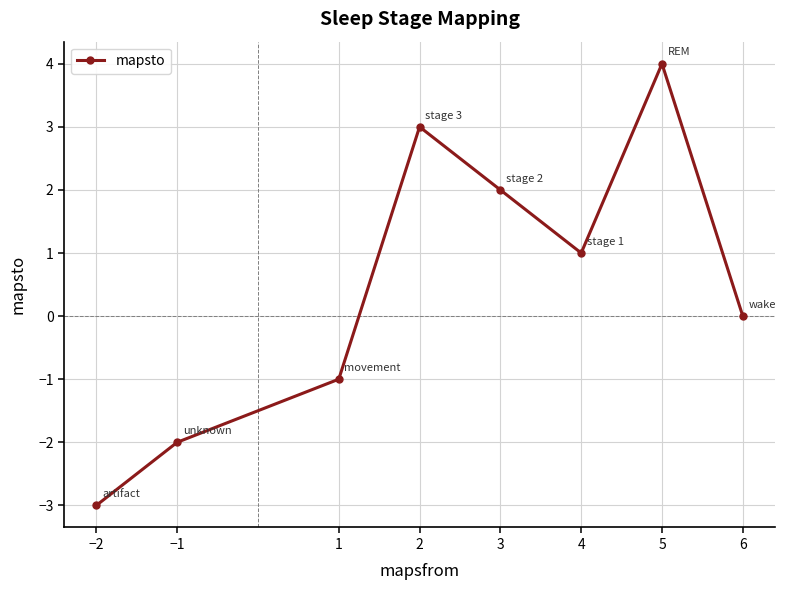

How many values are below 1?

4